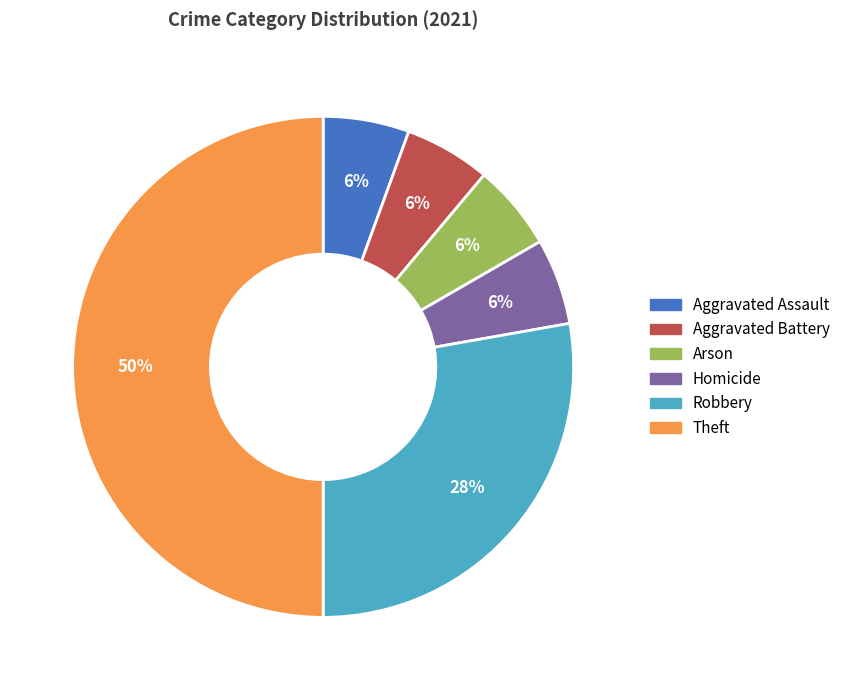

To the nearest percent, what is the average slice percentage?

17%